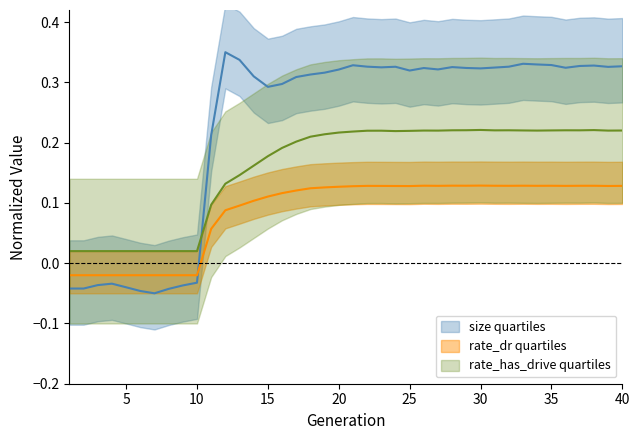

Which series changed the most between 26 and 33?

size